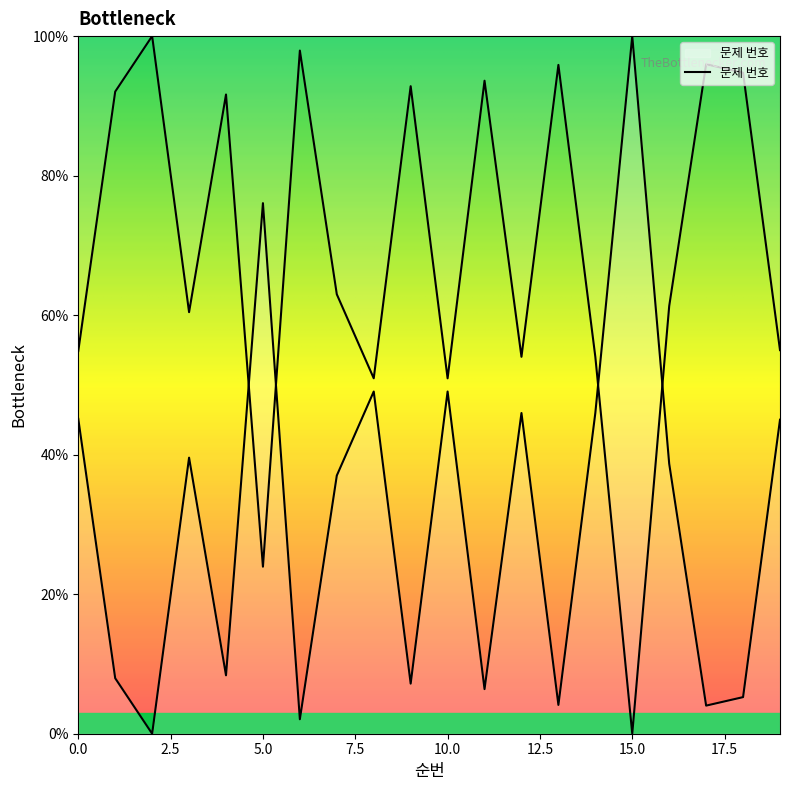

Where is the data nearest to the value 50?

10